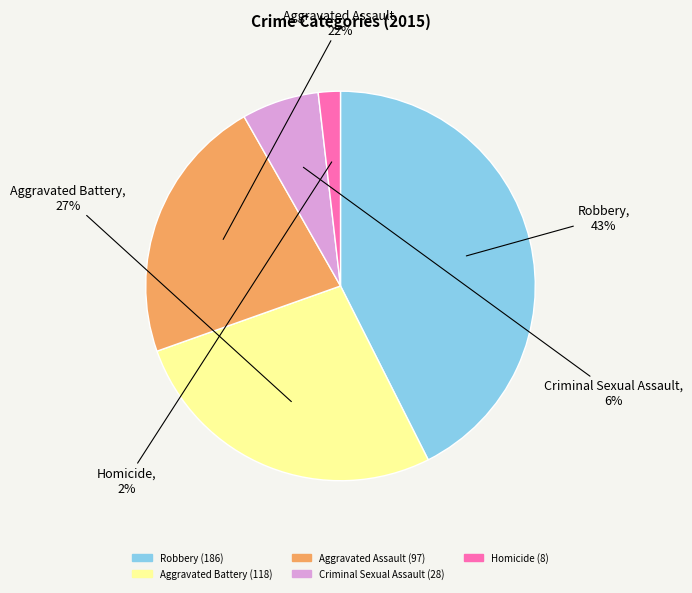

What percentage is the Criminal Sexual Assault slice, to the nearest percent?

6%